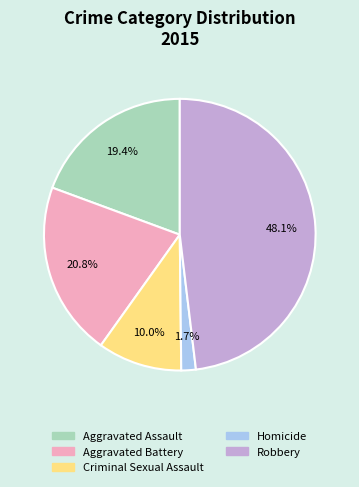

The Robbery slice represents 48% of the pie. True or false?

True